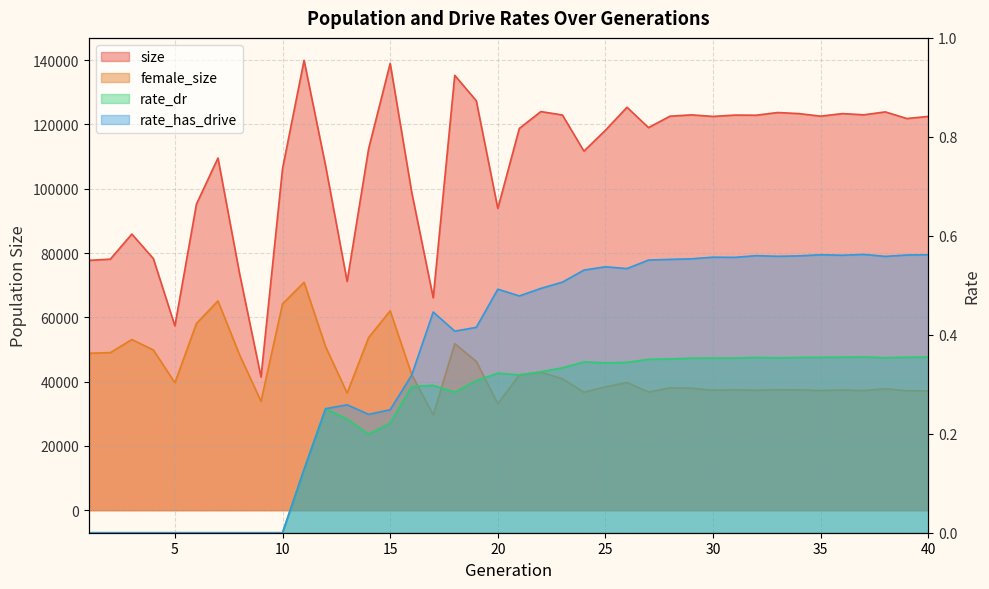

True or false: rate_has_drive and rate_dr intersect in this chart.

False